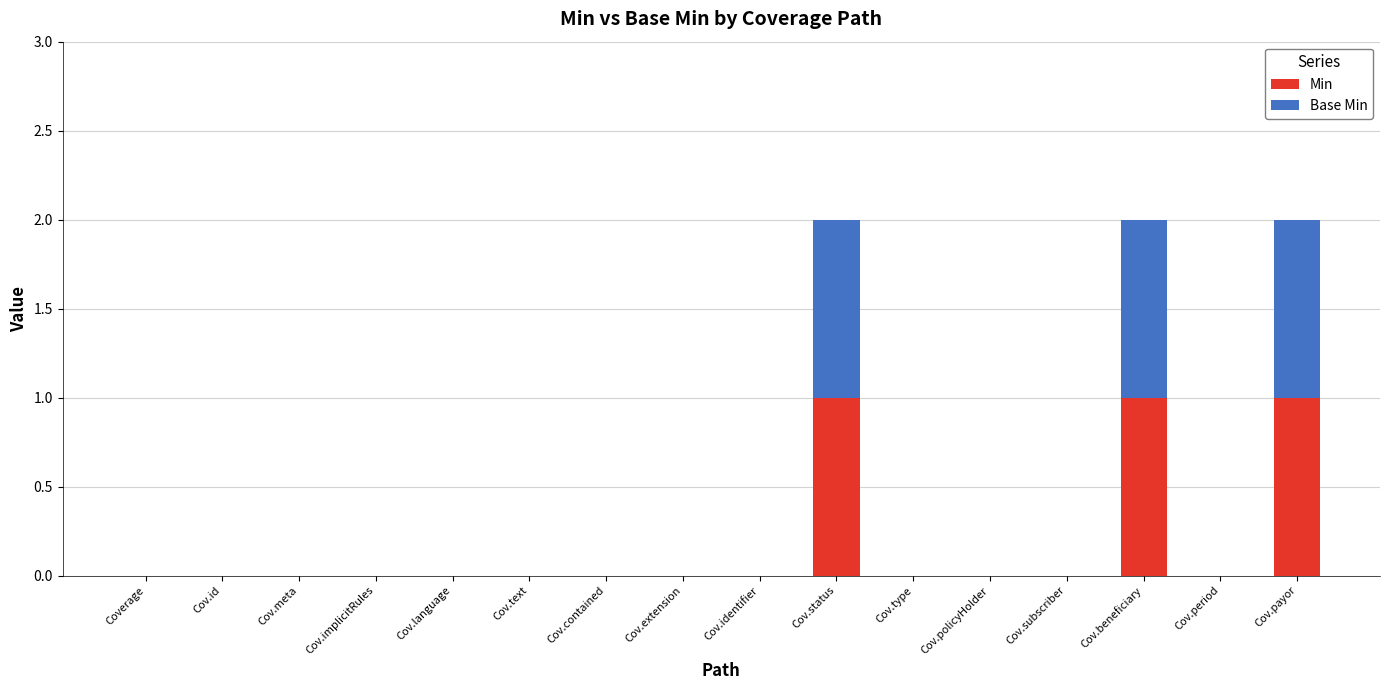

True or false: Min has a value of 0 at Cov.implicitRules.

True